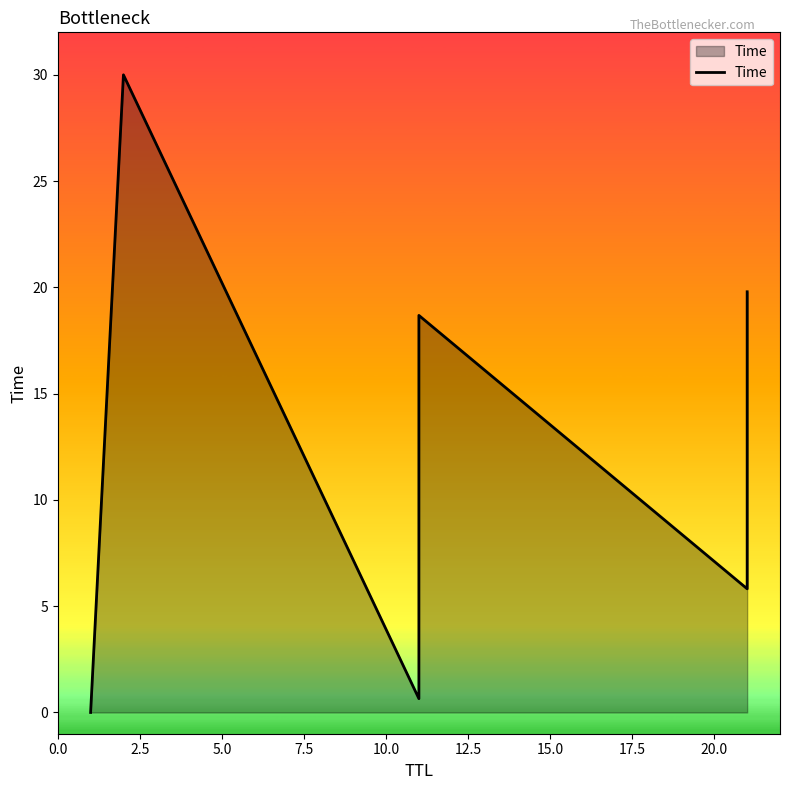

Which has a higher value, 0 or 5?

5